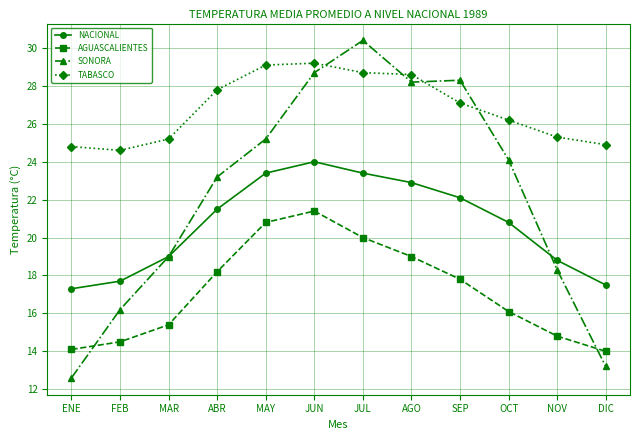

Reading left to right, what are all the values shown in this chart?

NACIONAL: 17.3	17.7	19.0	21.5	23.4	24.0	23.4	22.9	22.1	20.8	18.8	17.5
AGUASCALIENTES: 14.1	14.5	15.4	18.2	20.8	21.4	20.0	19.0	17.8	16.1	14.8	14.0
SONORA: 12.6	16.2	19.0	23.2	25.2	28.7	30.4	28.2	28.3	24.1	18.3	13.2
TABASCO: 24.8	24.6	25.2	27.8	29.1	29.2	28.7	28.6	27.1	26.2	25.3	24.9